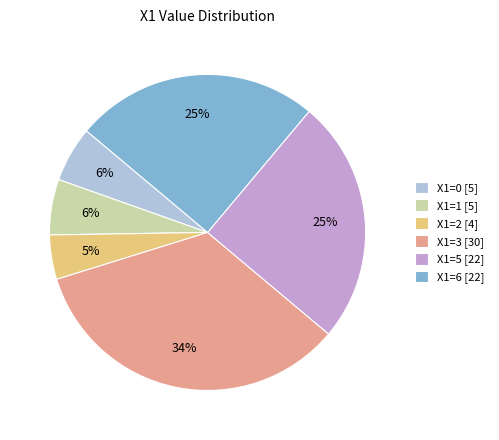

Which has a higher value, X1=6 [22] or X1=1 [5]?

X1=6 [22]